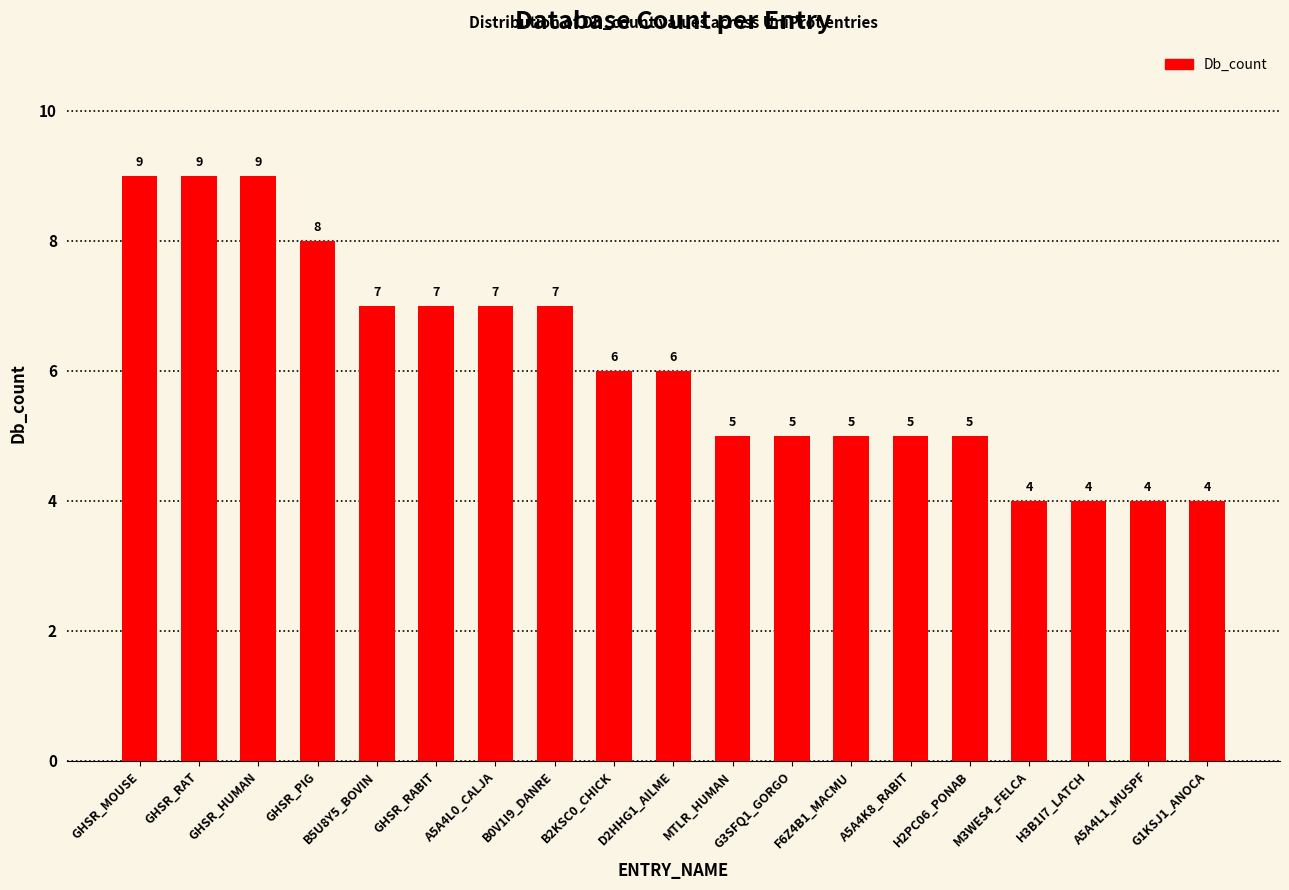

What is the value of the 5th bar from the left?

7